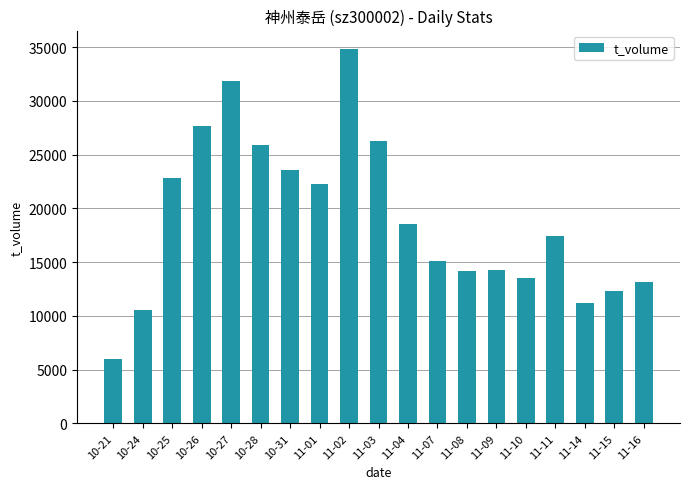

What is the difference between the values at 11-08 and 11-11?

3222